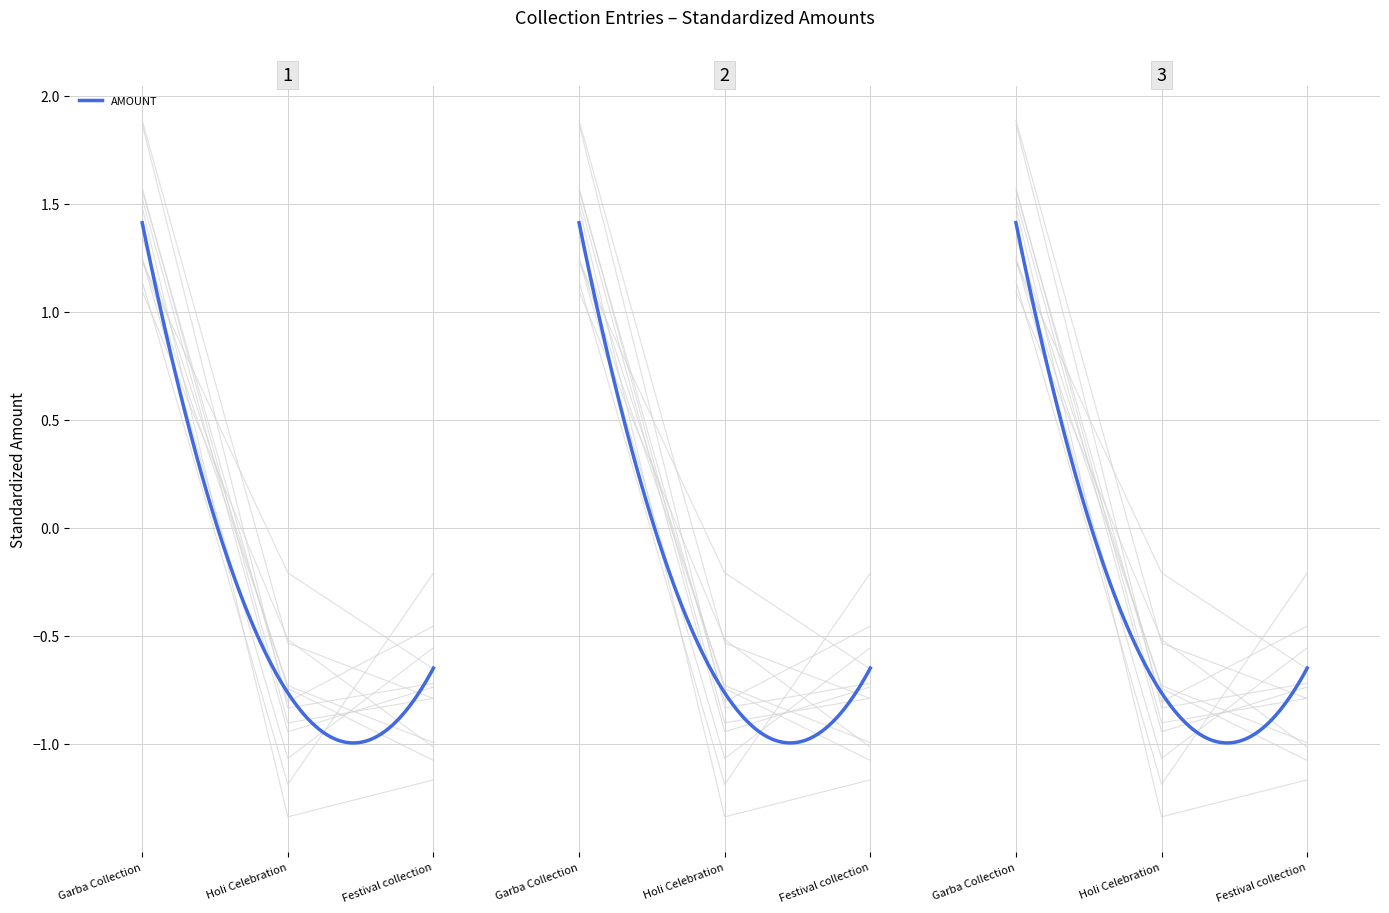

What is the highest value of the AMOUNT series?

1.4